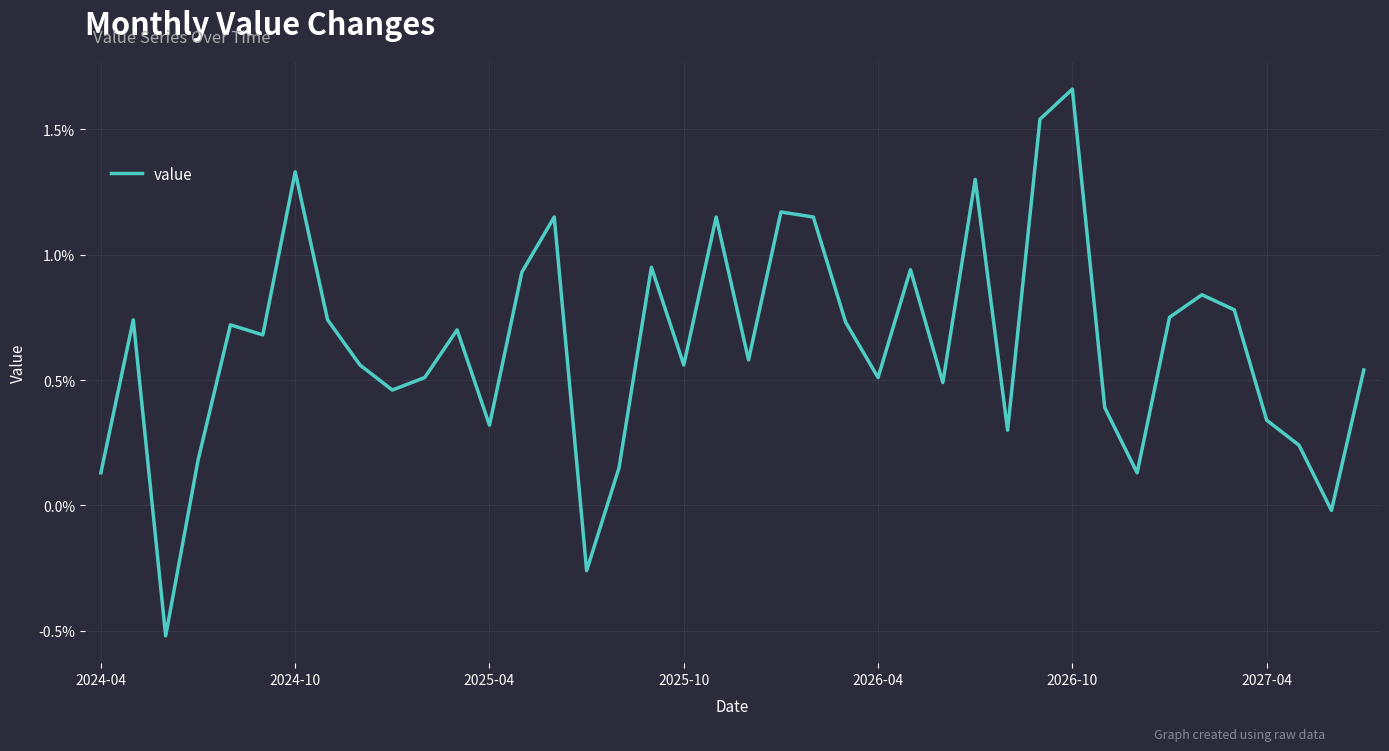

True or false: the data has more than 2 interior local peaks.

True